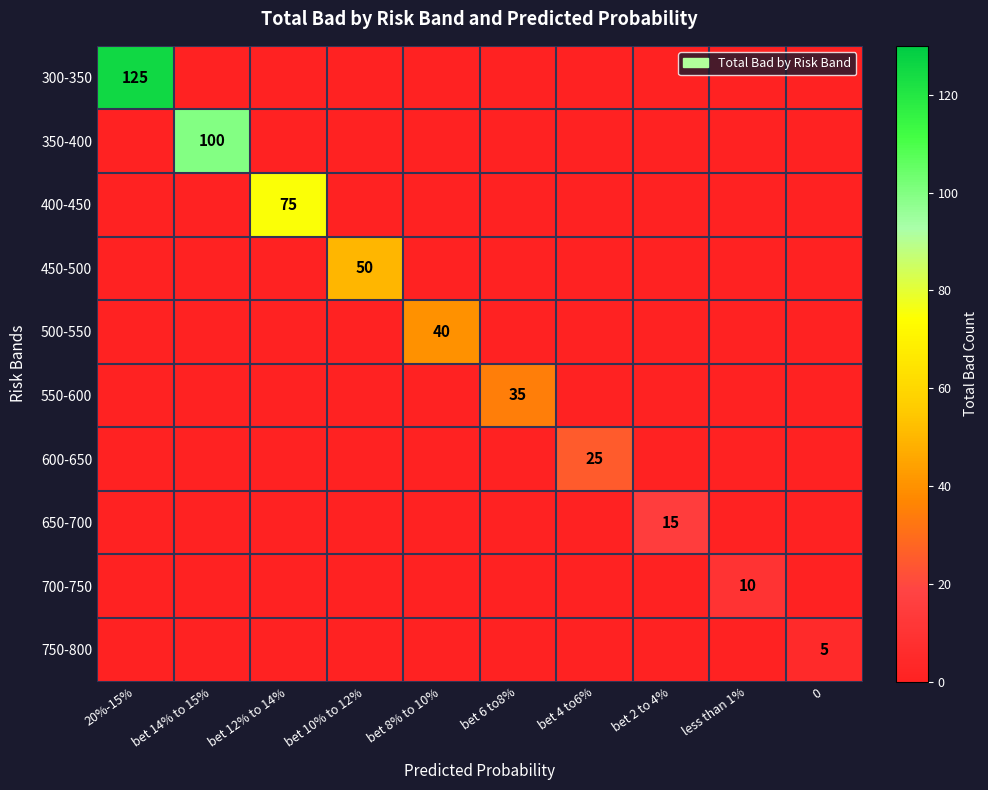

The value of 650-700 at bet 2 to 4% is 15. True or false?

True